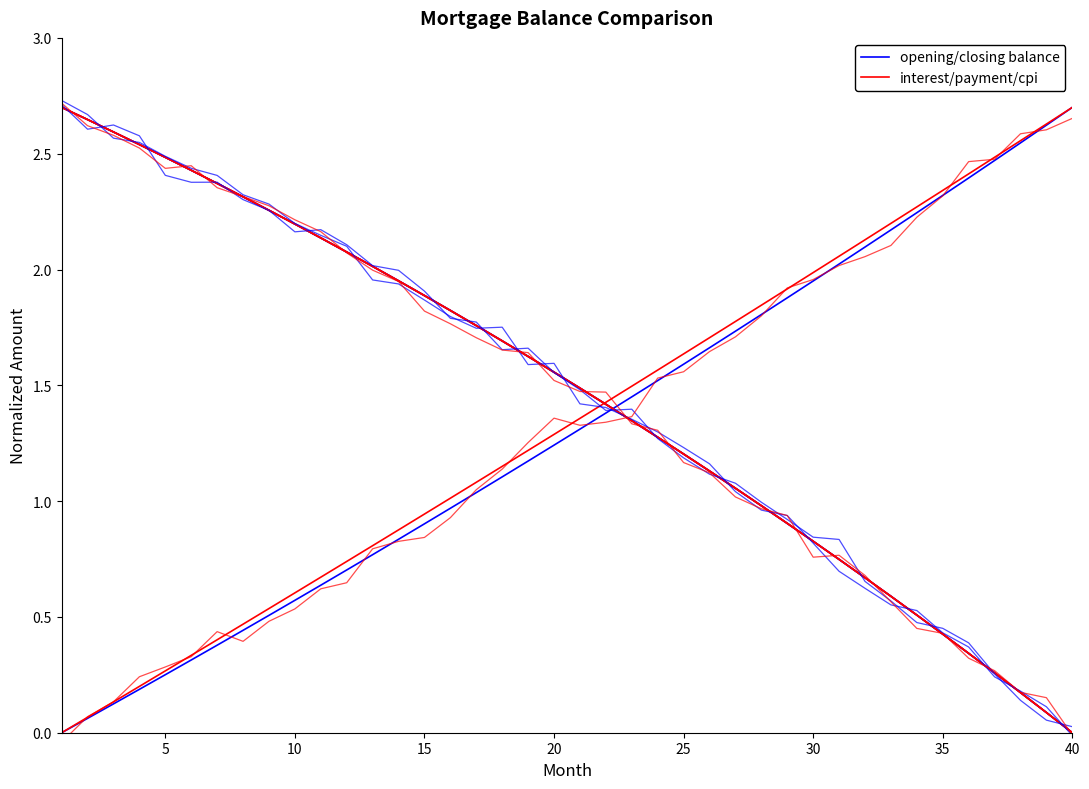

Is the value of opening/closing balance at 25 greater than the value of interest/payment/cpi at 29?

Yes